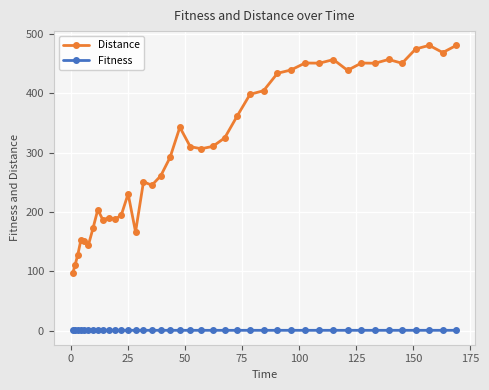

Which series has the widest spread of values?

Distance